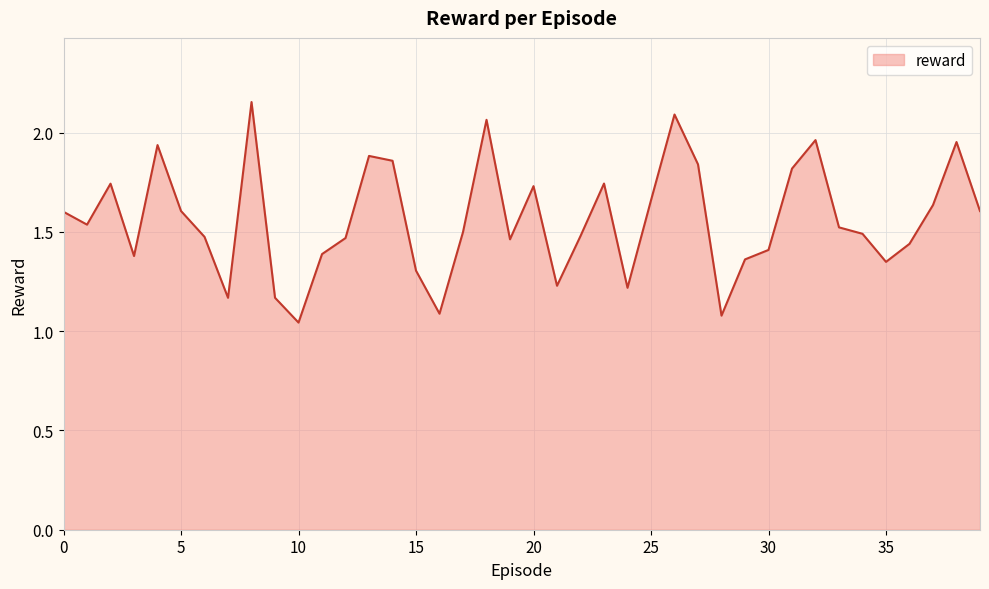

What is the difference between the maximum and minimum values?

1.1